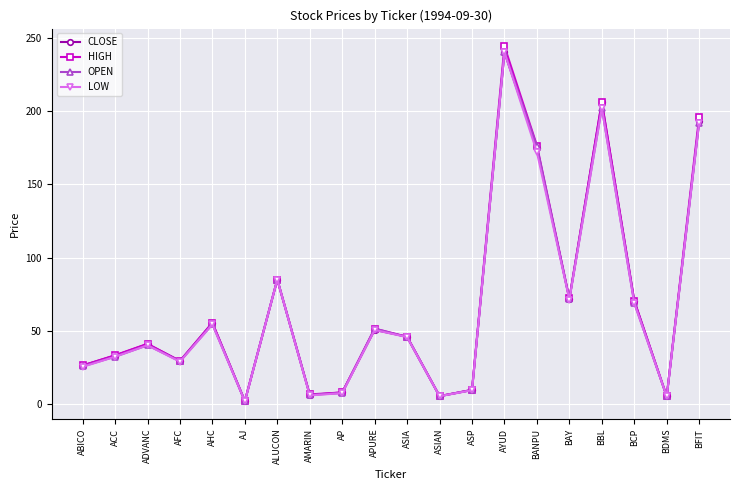

Which series has the largest range (max minus min)?

HIGH